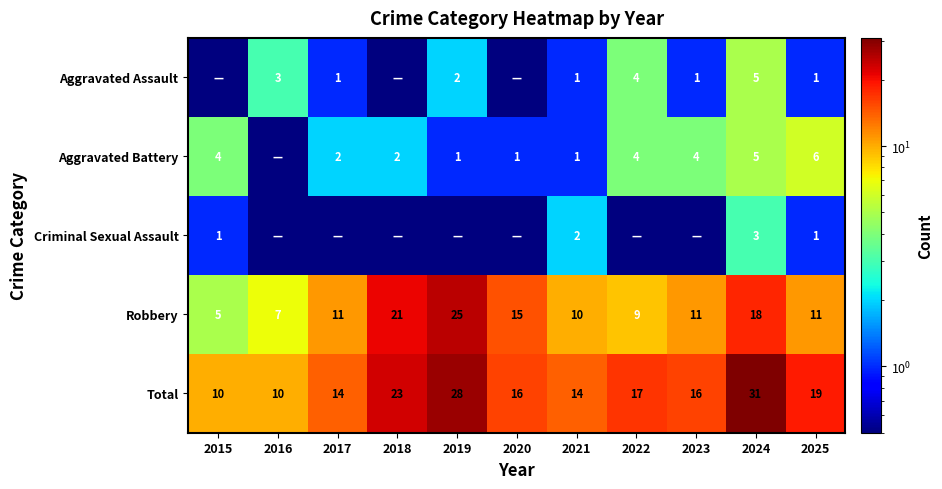

What is the sum of all Robbery values?

143.0